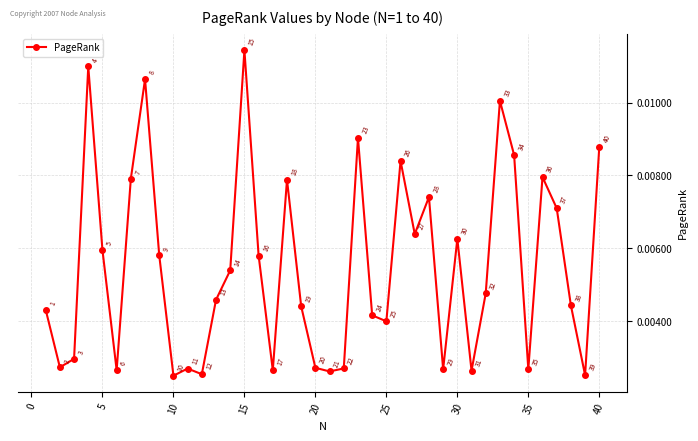

How many interior local peaks (higher than both neighbors) does the data have?

11